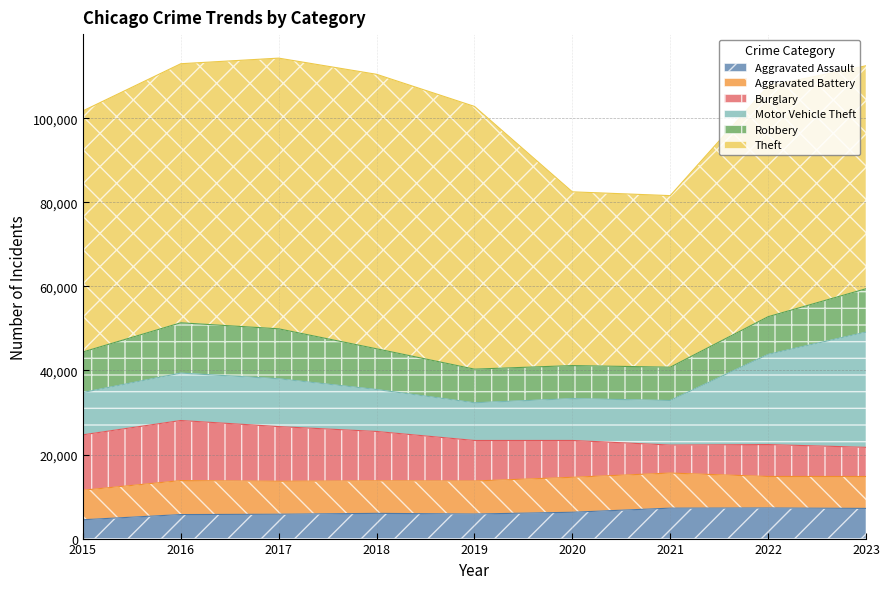

How many interior local peaks does the Aggravated Battery series have?

2